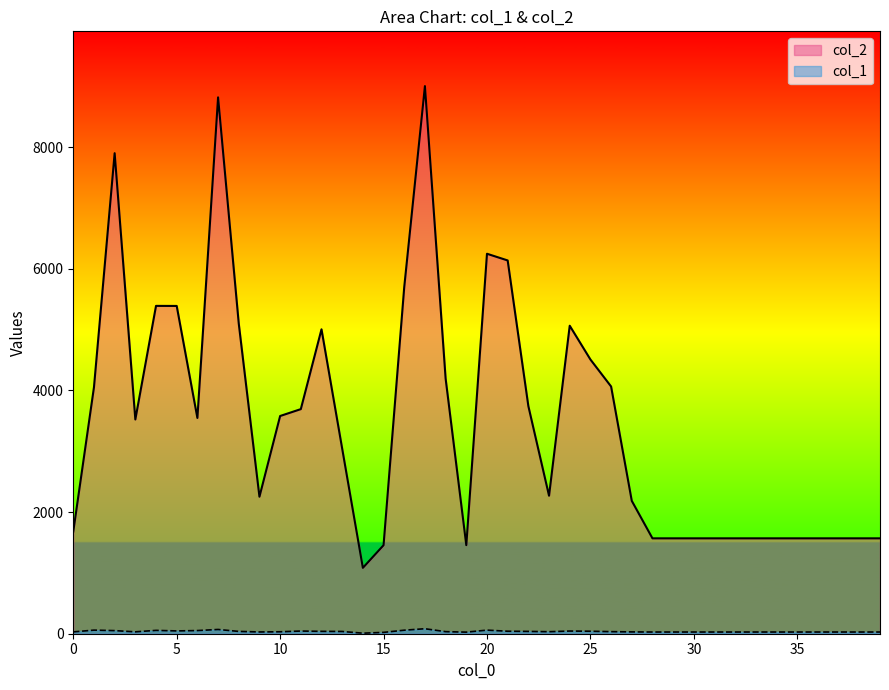

How many lines are shown in the chart?

2